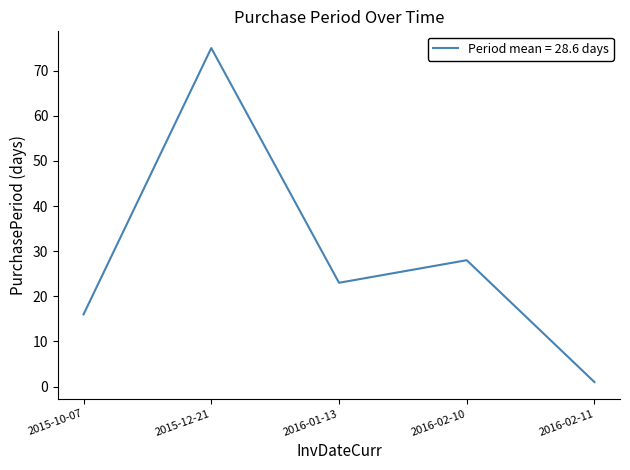

What is the approximate value at 2015-10-07?

16